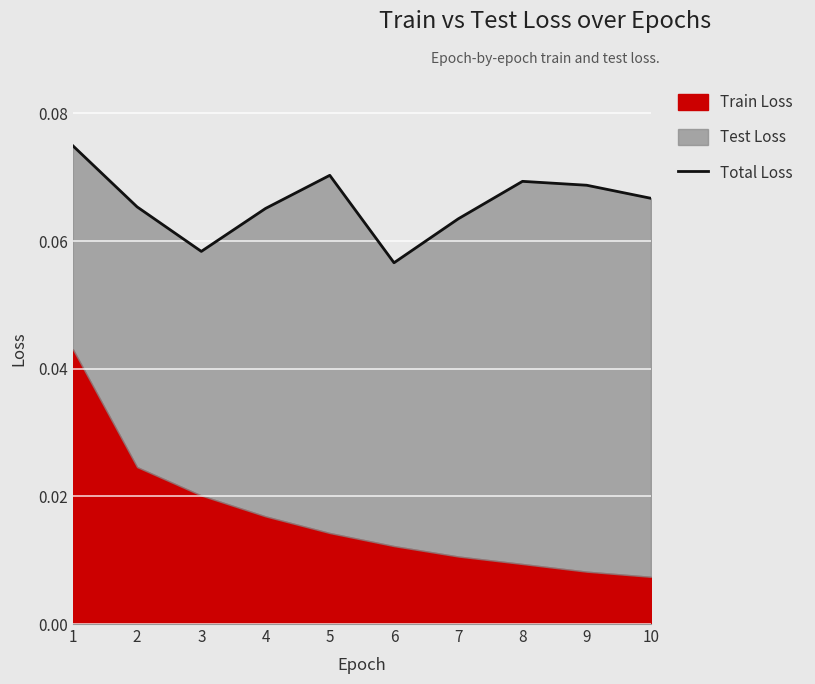

What is the sum of all values?

0.7